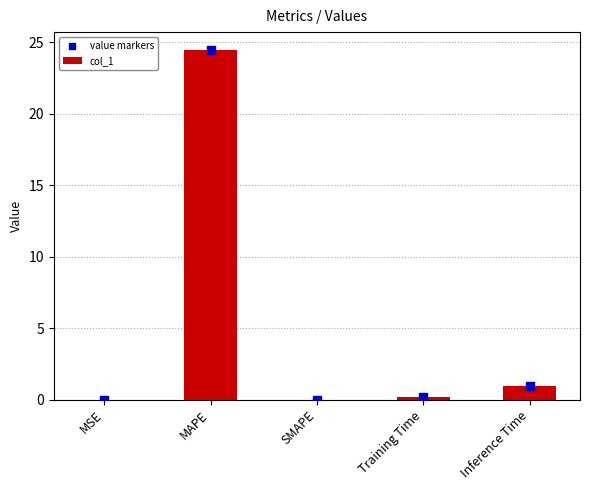

Which series has the largest Y range (max minus min)?

col_1